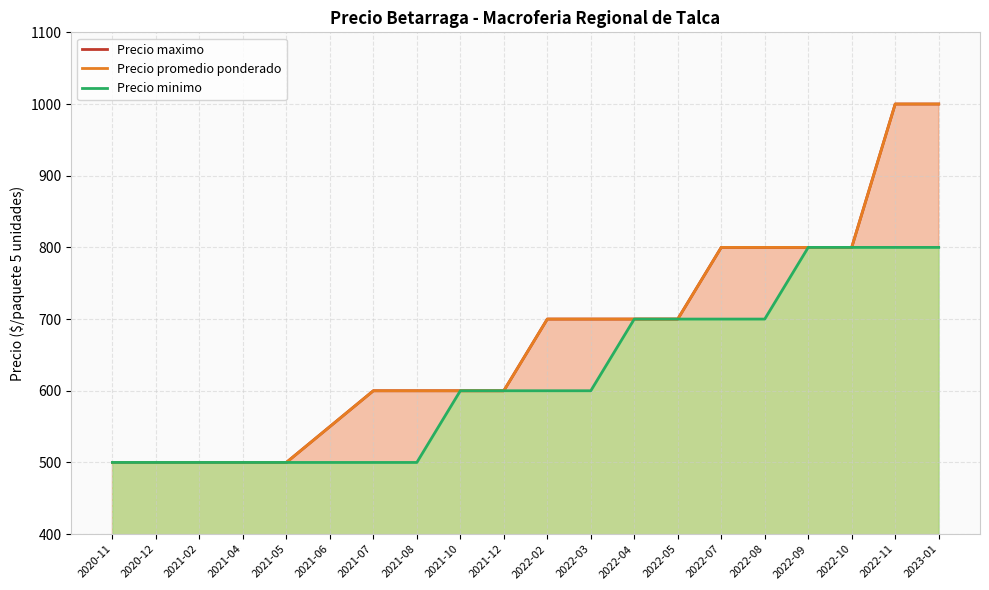

At how many categories does at least one series exceed 761?

6